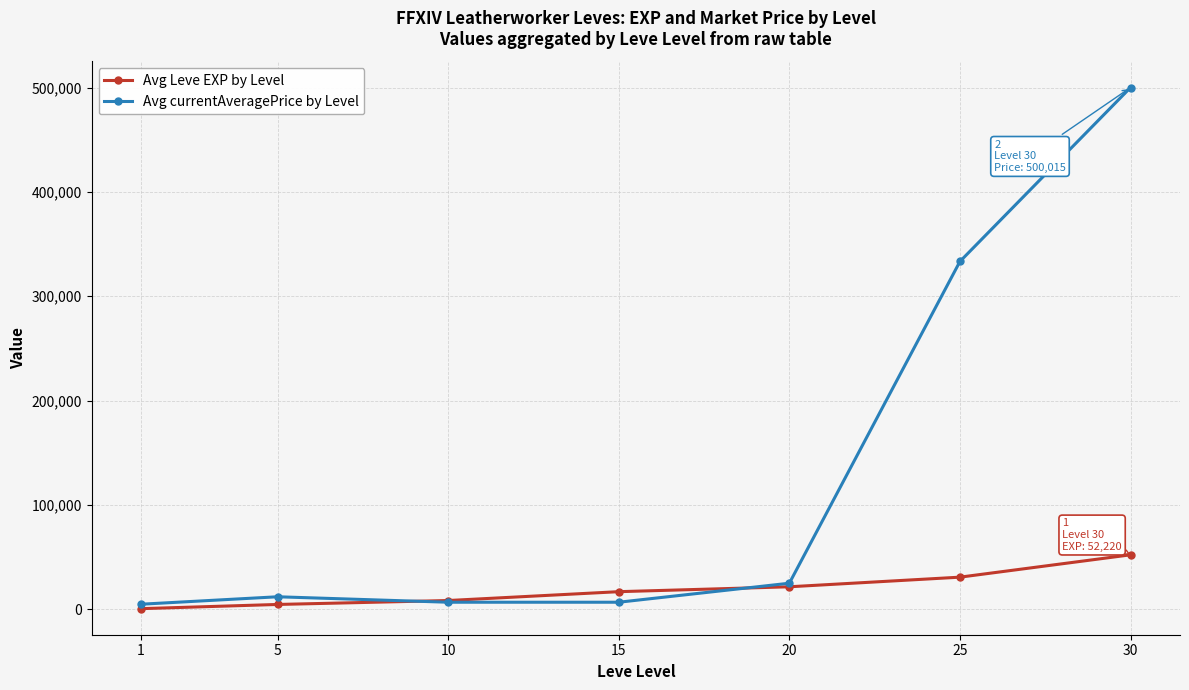

Rank the series by their average value, from highest to lowest.

Avg currentAveragePrice by Level, Avg Leve EXP by Level